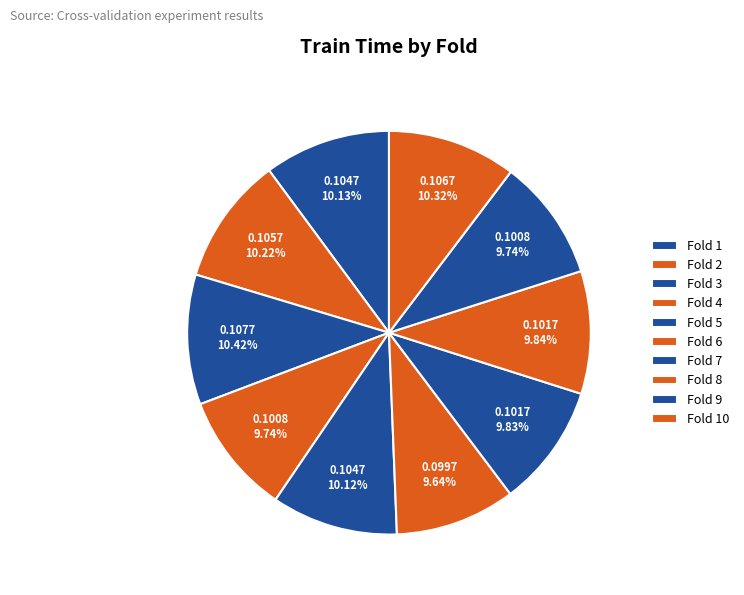

Is it true that Fold 5 is 10% of the pie?

True